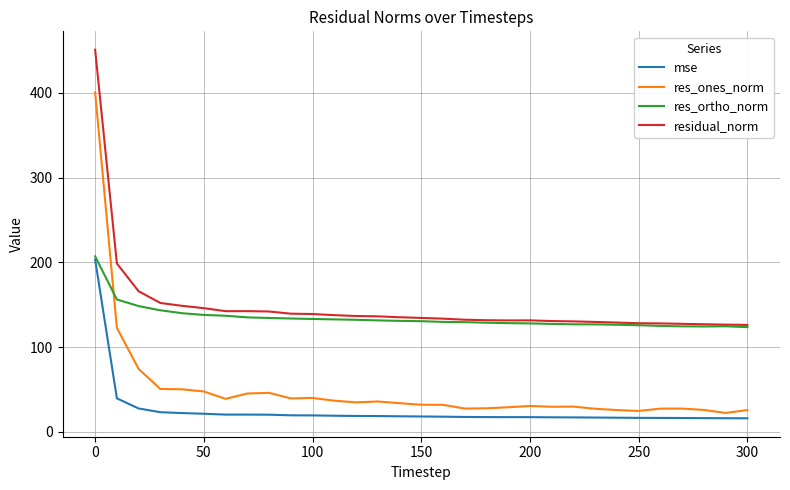

Which series has the widest spread of values?

res_ones_norm